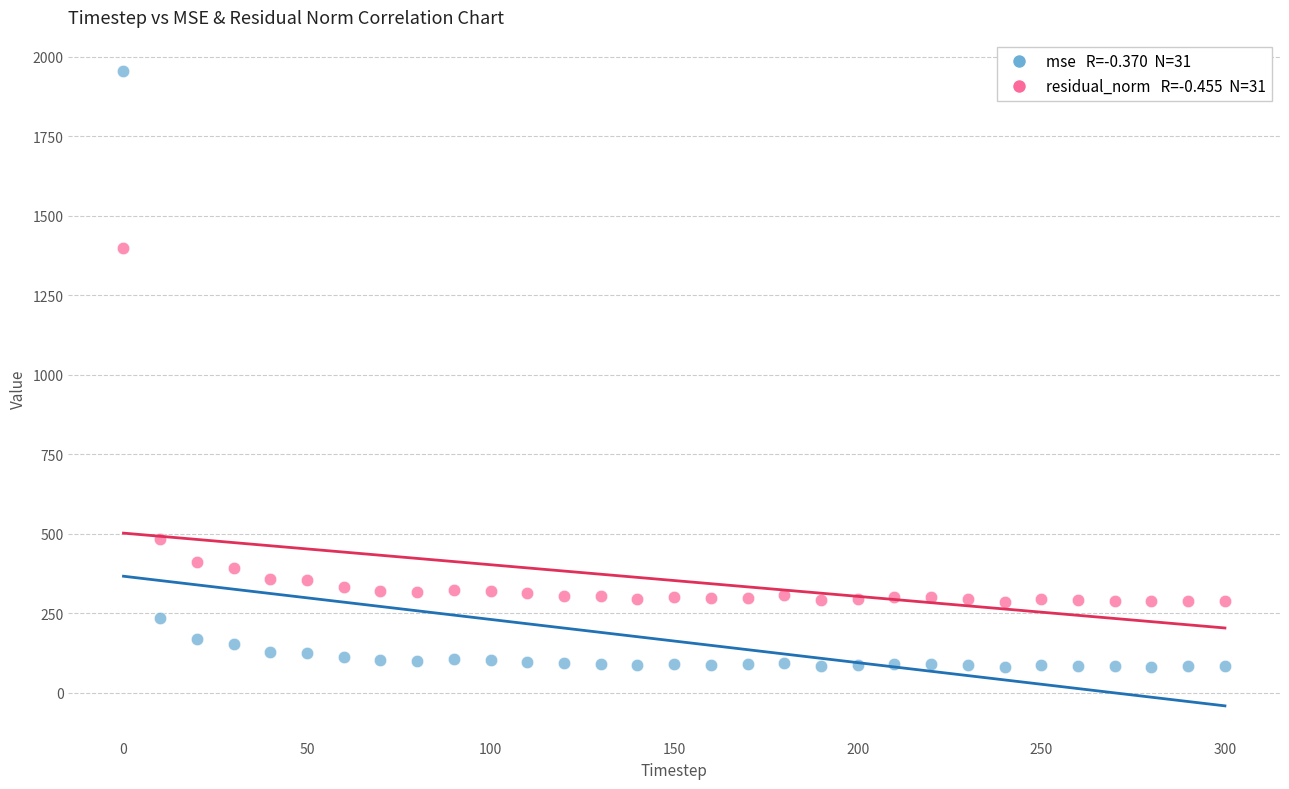

Across all data points, what is the range of X values (max minus min)?

300.0